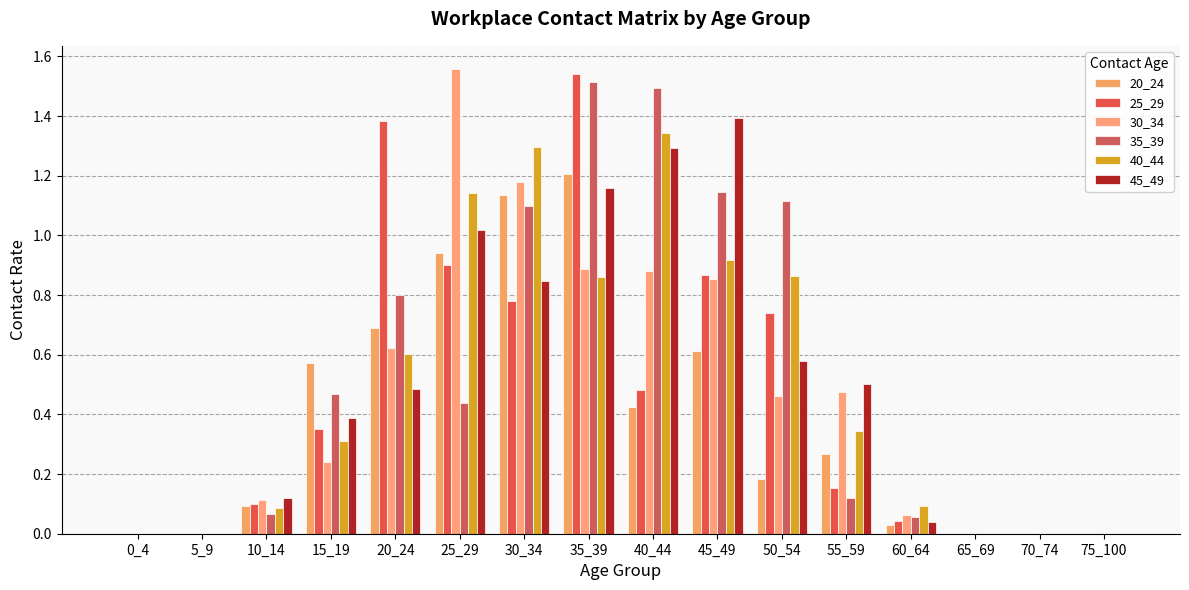

What is the value of the 30_34 bar at the 5th from the left?

0.6